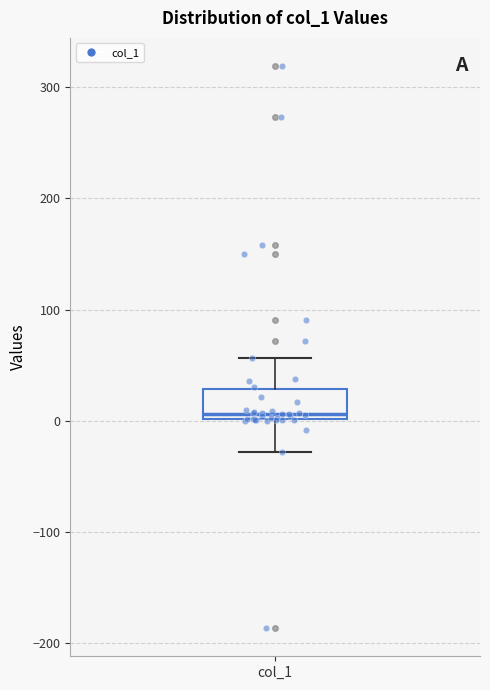

Where does the lower whisker of the box for col_1 end on the y-axis? The values are not printed on the chart, so give them approximately, as read against the axis.

-30